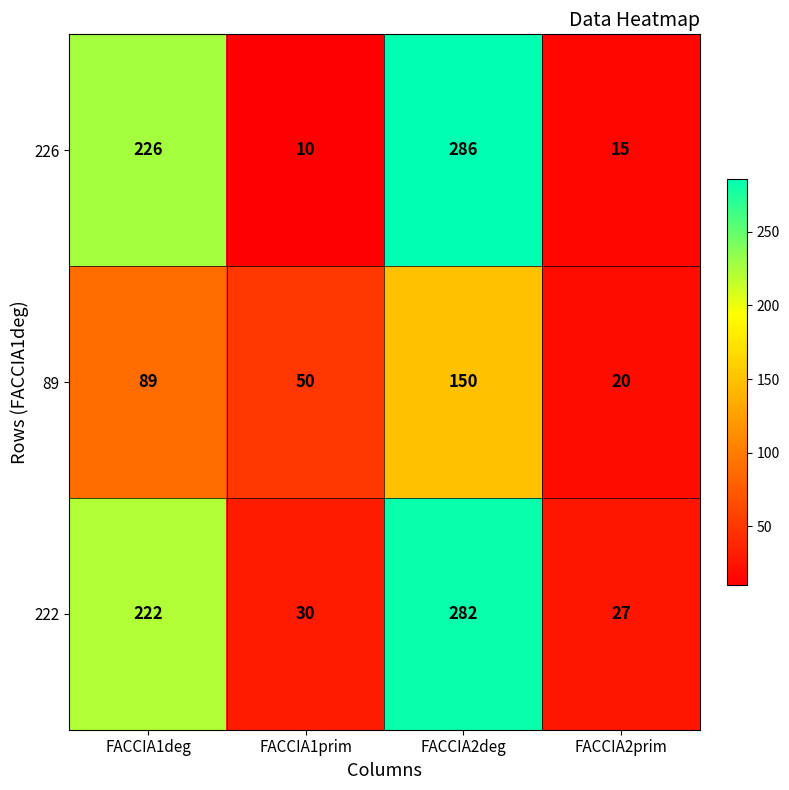

List the series in order of their peak value, lowest first.

89, 222, 226